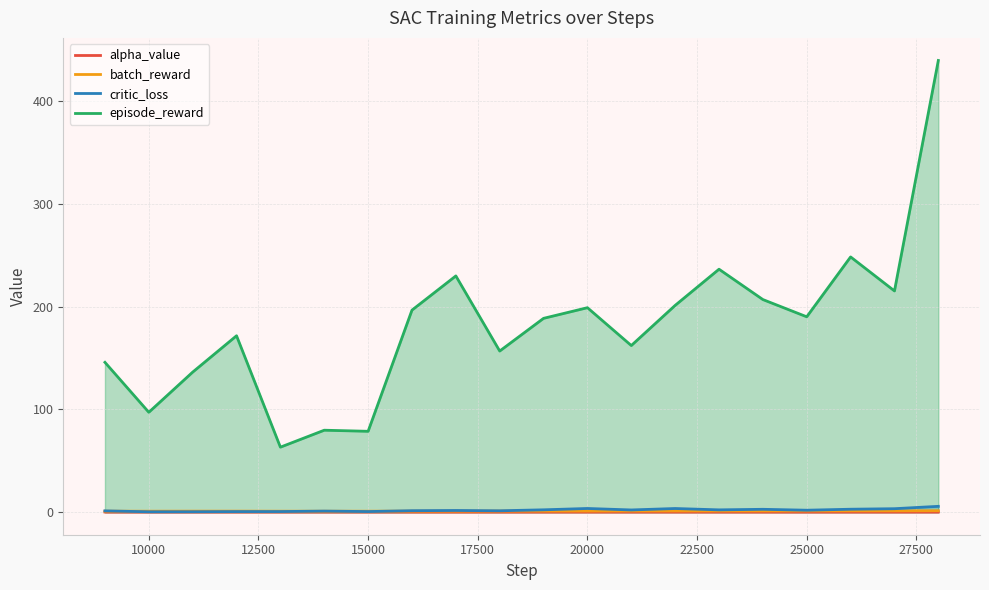

True or false: alpha_value and batch_reward cross at least once.

False